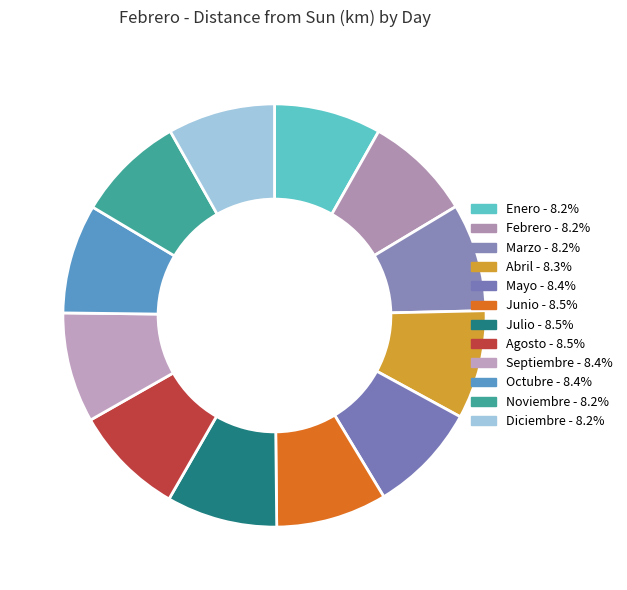

Is there a majority slice in this chart?

No